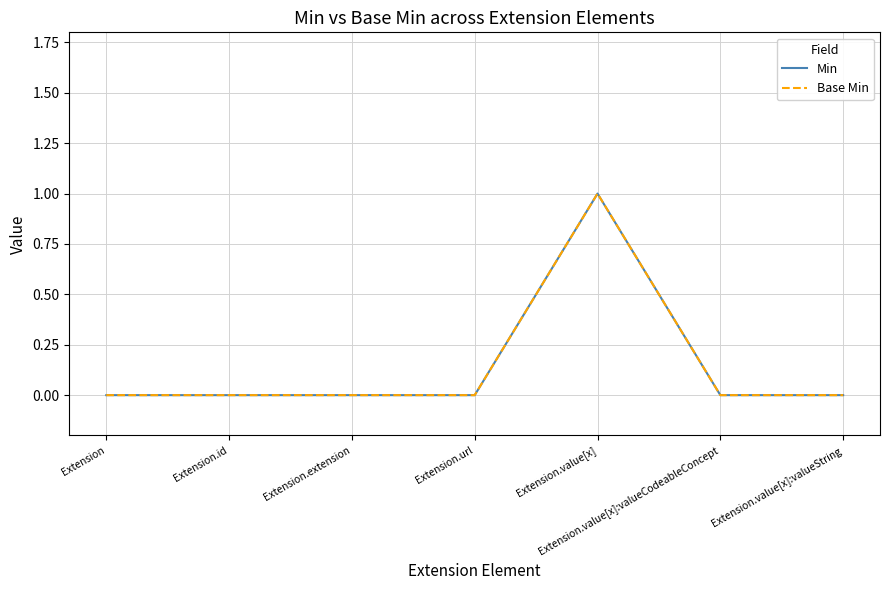

Where is Base Min nearest to the value 0?

Extension